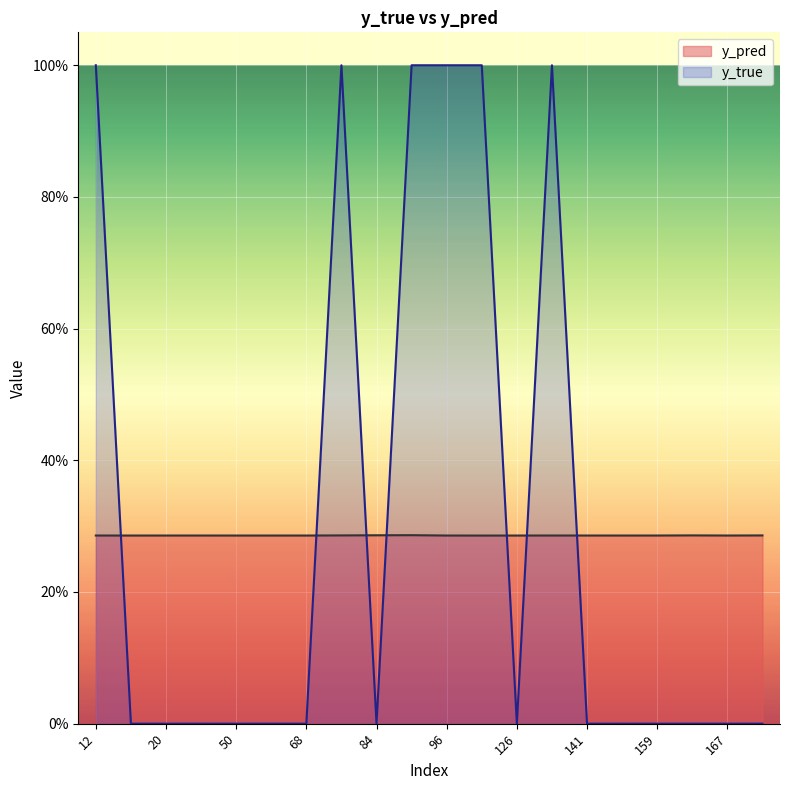

Where is y_pred nearest to the value 0?

122